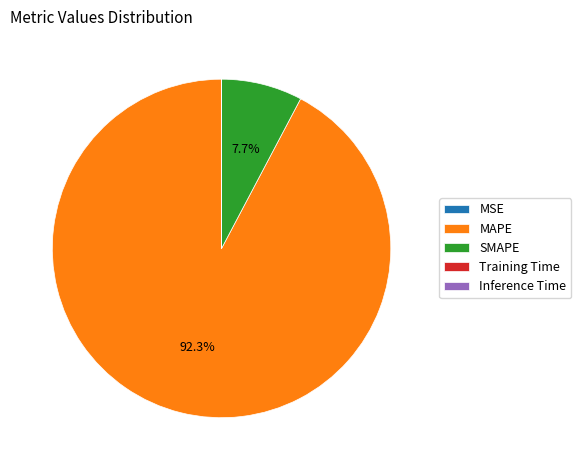

Does any single category account for the majority?

Yes